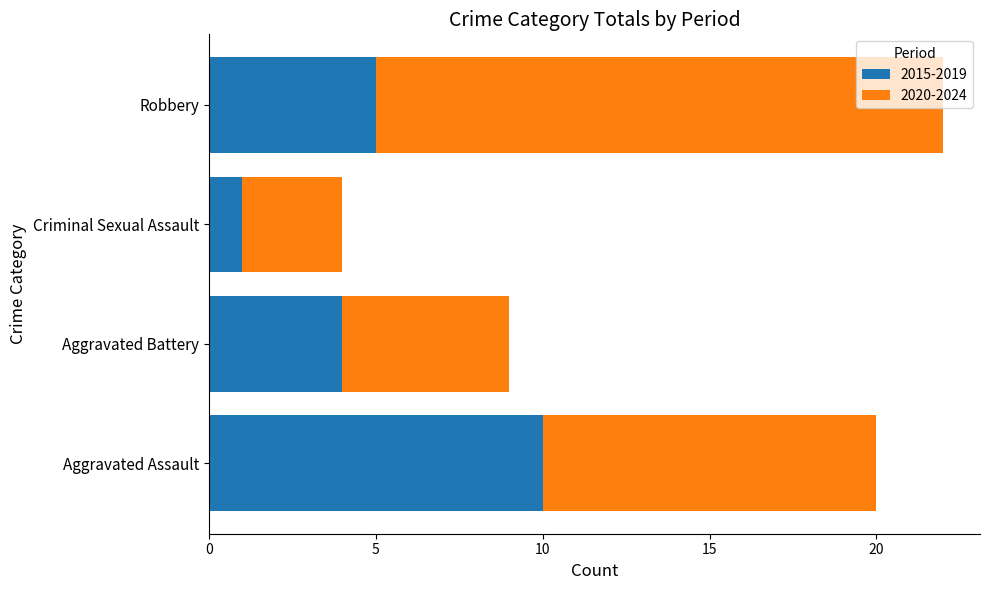

How many data points in 2015-2019 are less than 5?

2